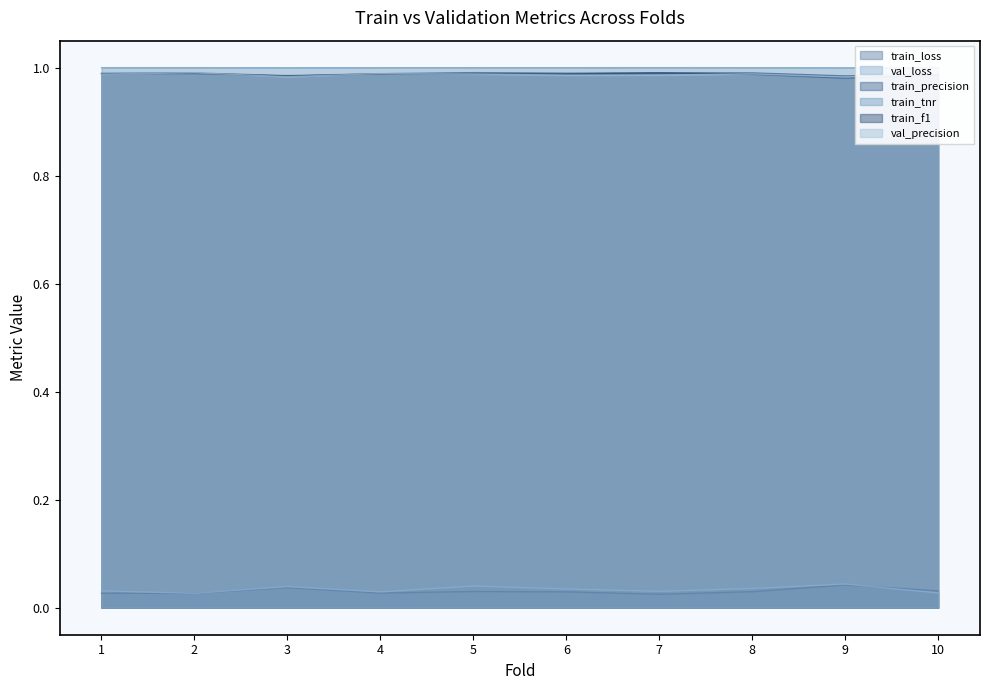

Between 2 and 4, which series saw the biggest shift?

val_loss